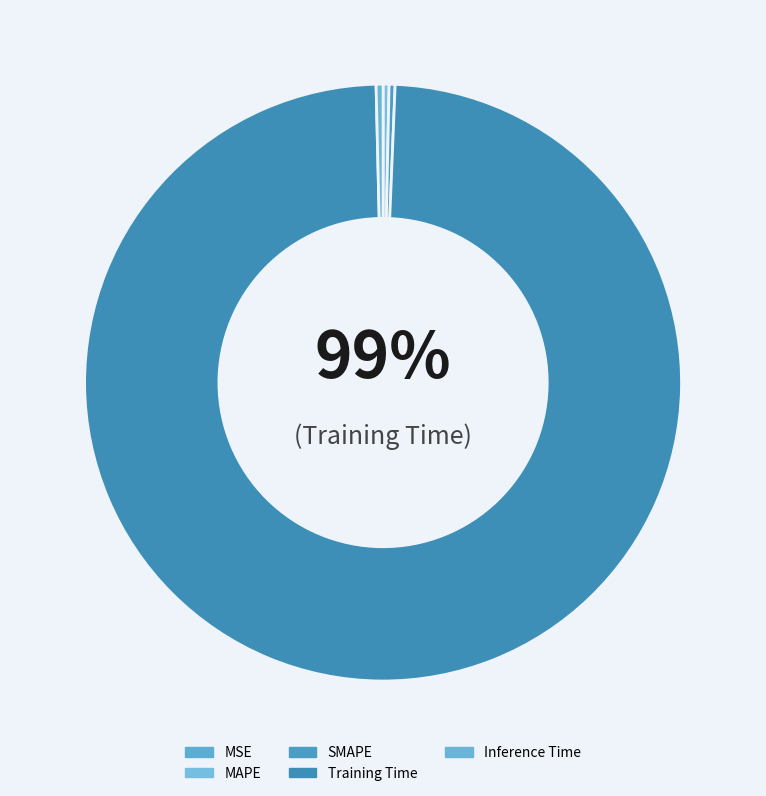

What is the total percentage of MSE and Training Time?

99.0%